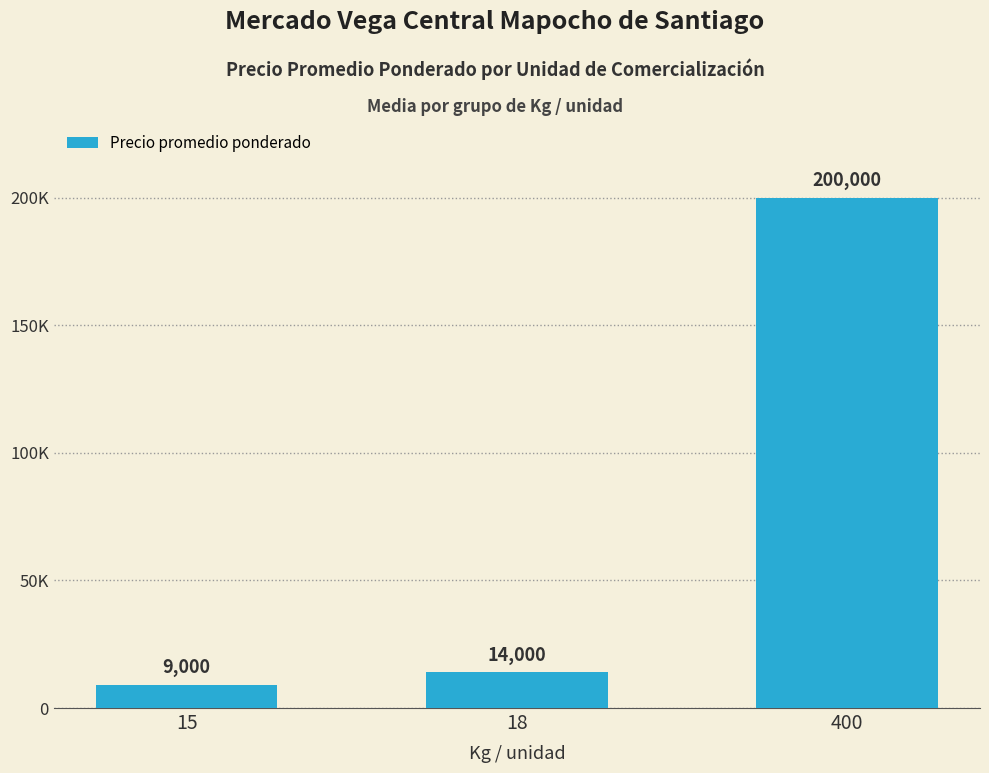

List the labels in order of value, largest first.

400, 18, 15